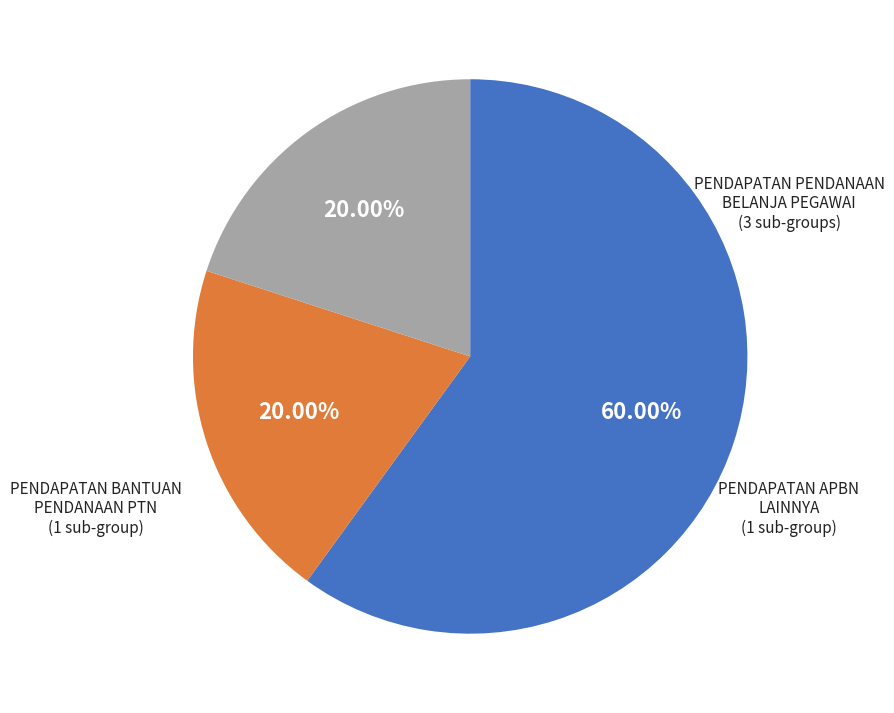

Is there a majority slice in this chart?

Yes